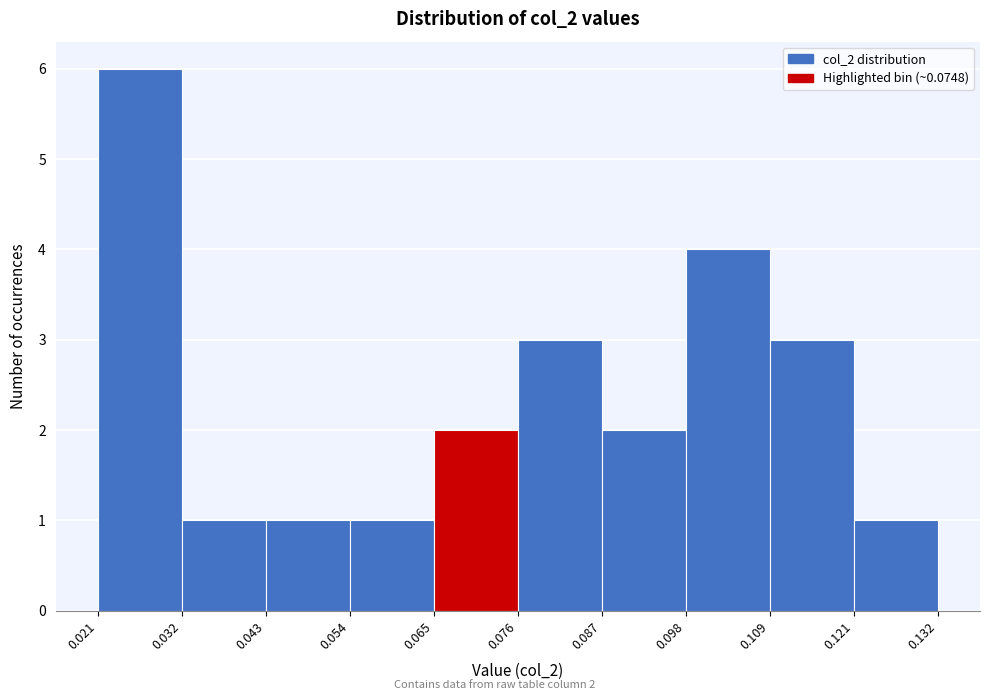

Over which range of the x-axis is the bar tallest?

0.021 to 0.032